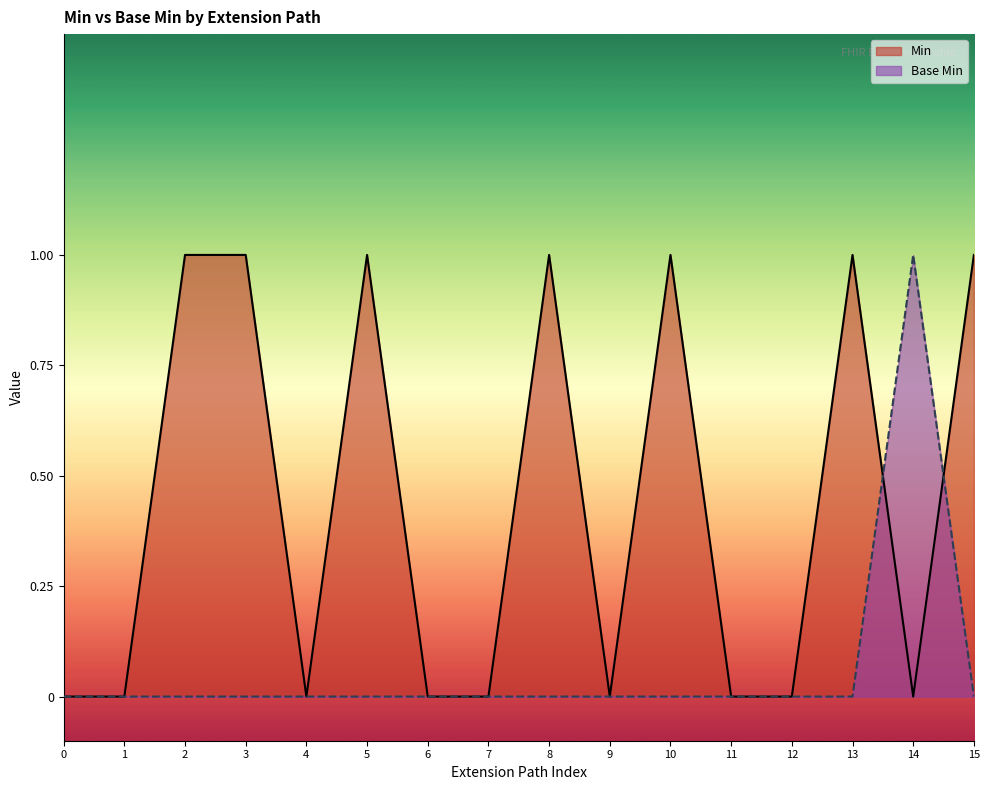

Reading left to right, transcribe all the data shown in this chart.

Min: 0	0	1	1	0	1	0	0	1	0	1	0	0	1	0	1
Base Min: 0	0	0	0	0	0	0	0	0	0	0	0	0	0	1	0